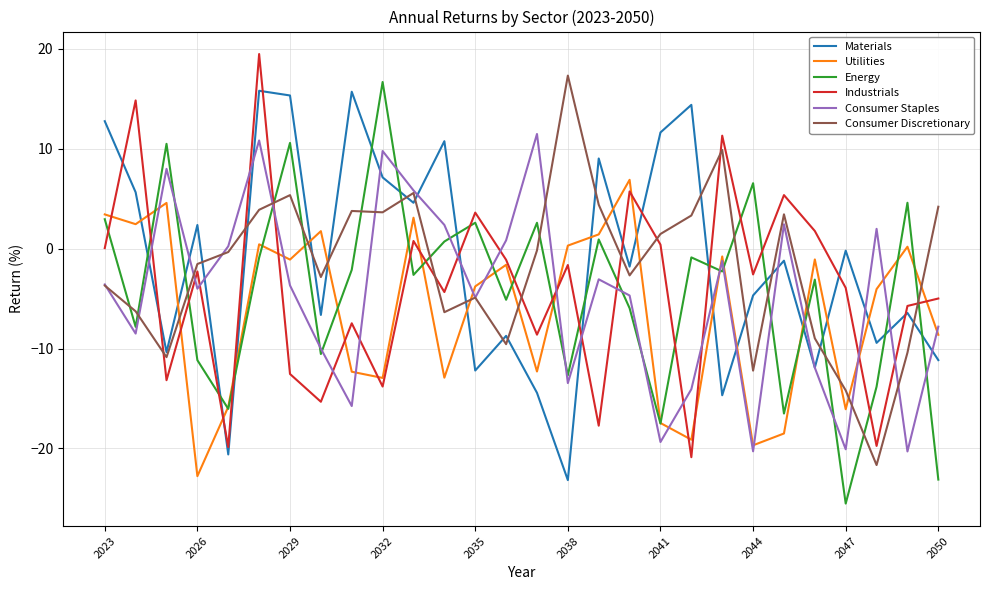

What is the average value of the Materials series?

-1.2